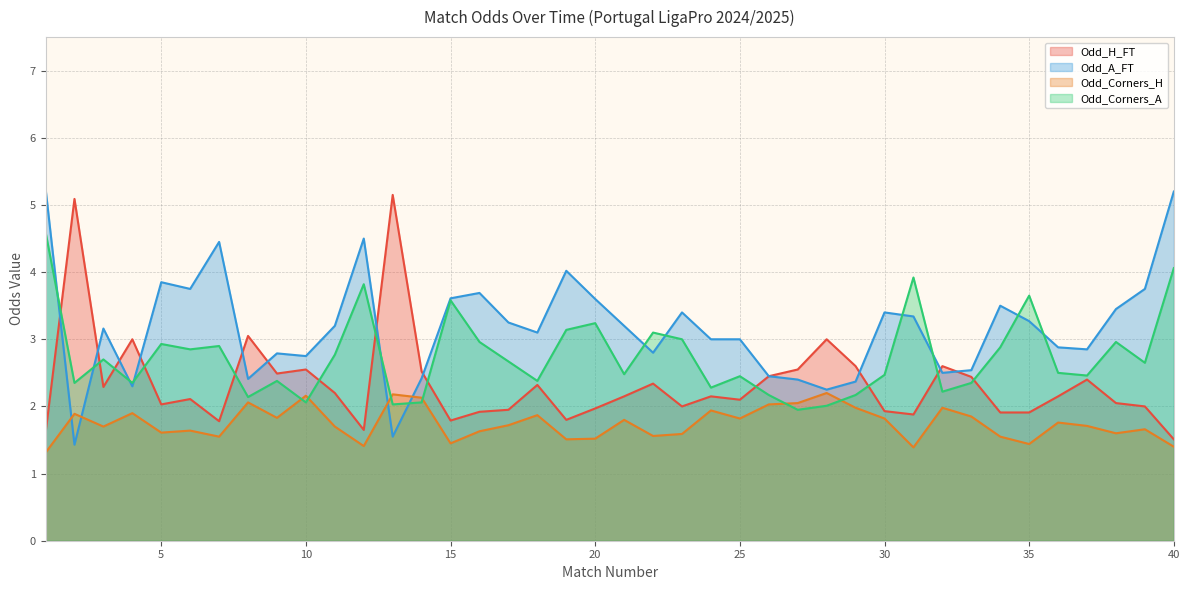

Reading left to right, what are all the values shown in this chart?

Odd_H_FT: 1=1.6	2=5.1	3=2.3	4=3.0	5=2.0	6=2.1	7=1.8	8=3.0	9=2.5	10=2.5	11=2.2	12=1.6	13=5.2	14=2.5	15=1.8	16=1.9	17=1.9	18=2.3	19=1.8	20=2.0	21=2.1	22=2.3	23=2.0	24=2.1	25=2.1	26=2.5	27=2.5	28=3.0	29=2.6	30=1.9	31=1.9	32=2.6	33=2.4	34=1.9	35=1.9	36=2.1	37=2.4	38=2.0	39=2.0	40=1.5
Odd_A_FT: 1=5.2	2=1.4	3=3.2	4=2.3	5=3.9	6=3.8	7=4.5	8=2.4	9=2.8	10=2.8	11=3.2	12=4.5	13=1.6	14=2.4	15=3.6	16=3.7	17=3.2	18=3.1	19=4.0	20=3.6	21=3.2	22=2.8	23=3.4	24=3.0	25=3.0	26=2.5	27=2.4	28=2.2	29=2.4	30=3.4	31=3.3	32=2.5	33=2.5	34=3.5	35=3.3	36=2.9	37=2.9	38=3.5	39=3.8	40=5.2
Odd_Corners_H: 1=1.3	2=1.9	3=1.7	4=1.9	5=1.6	6=1.6	7=1.6	8=2.1	9=1.8	10=2.2	11=1.7	12=1.4	13=2.2	14=2.1	15=1.4	16=1.6	17=1.7	18=1.9	19=1.5	20=1.5	21=1.8	22=1.6	23=1.6	24=1.9	25=1.8	26=2.0	27=2.0	28=2.2	29=2.0	30=1.8	31=1.4	32=2.0	33=1.9	34=1.6	35=1.4	36=1.8	37=1.7	38=1.6	39=1.7	40=1.4
Odd_Corners_A: 1=4.6	2=2.4	3=2.7	4=2.4	5=2.9	6=2.9	7=2.9	8=2.1	9=2.4	10=2.1	11=2.8	12=3.8	13=2.0	14=2.1	15=3.6	16=3.0	17=2.7	18=2.4	19=3.1	20=3.2	21=2.5	22=3.1	23=3.0	24=2.3	25=2.5	26=2.2	27=1.9	28=2.0	29=2.2	30=2.5	31=3.9	32=2.2	33=2.4	34=2.9	35=3.6	36=2.5	37=2.5	38=3.0	39=2.6	40=4.1